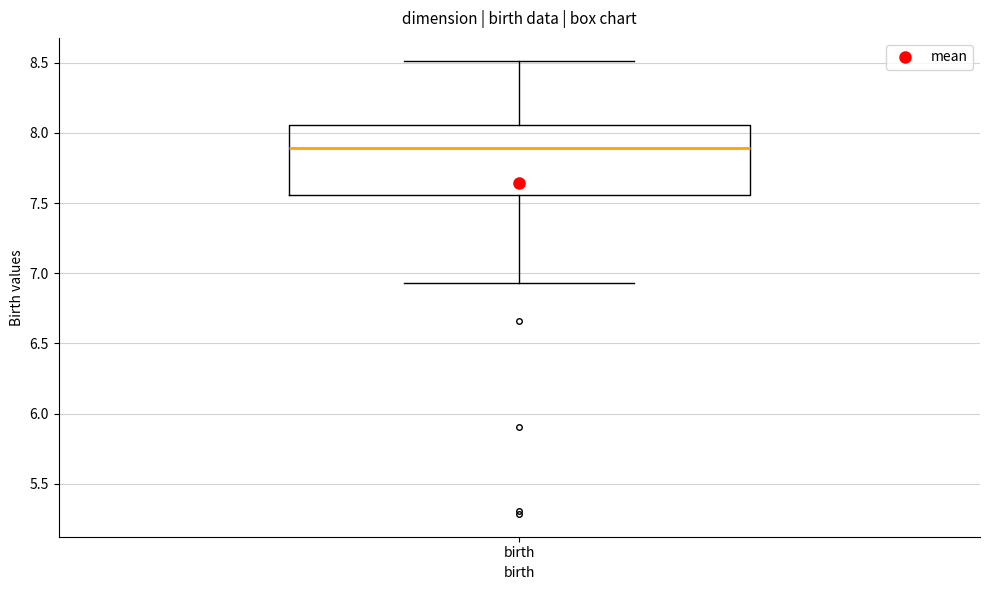

Transcribe this box plot: give where the median line is, the range the box spans, and where the two whiskers end, as read against the y-axis. The values are not printed on the chart, so give them approximately, as read against the axis.

median 7.90, box 7.55 to 8.05, whiskers 6.95 to 8.50